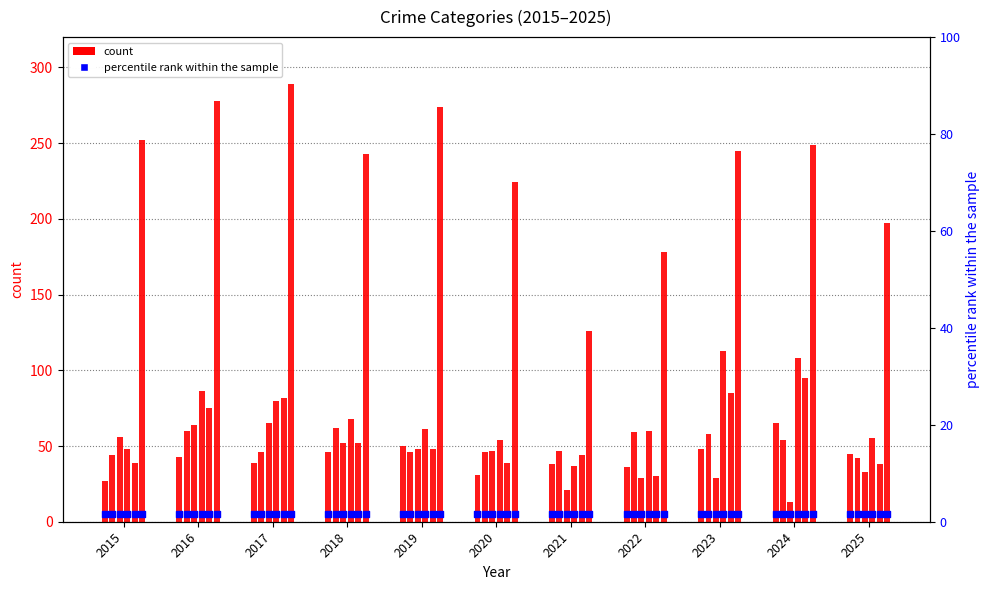

At which category is the sum across all series the highest?

2016